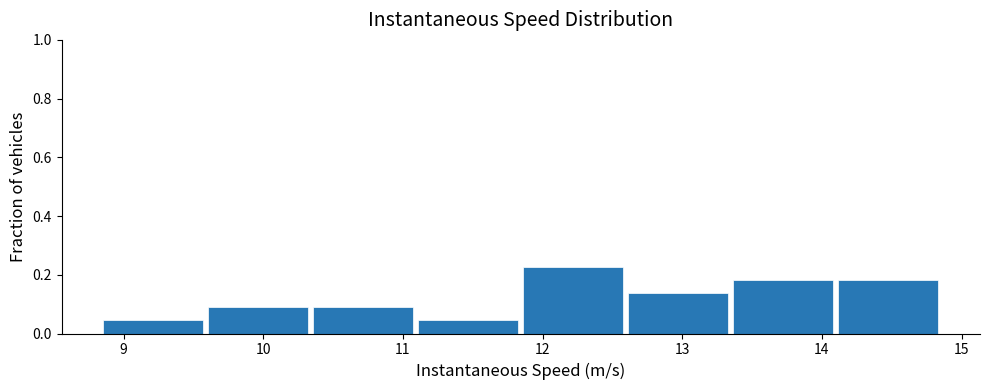

Reading left to right, list every bar in this chart as the range it spans on the x-axis followed by its height. Neither the bar edges nor the heights are printed on the chart, so give them approximately, as read against the axes.

8.8 to 9.6: 0.04
9.6 to 10.3: 0.10
10.3 to 11.1: 0.10
11.1 to 11.8: 0.04
11.8 to 12.6: 0.22
12.6 to 13.3: 0.14
13.3 to 14.1: 0.18
14.1 to 14.9: 0.18